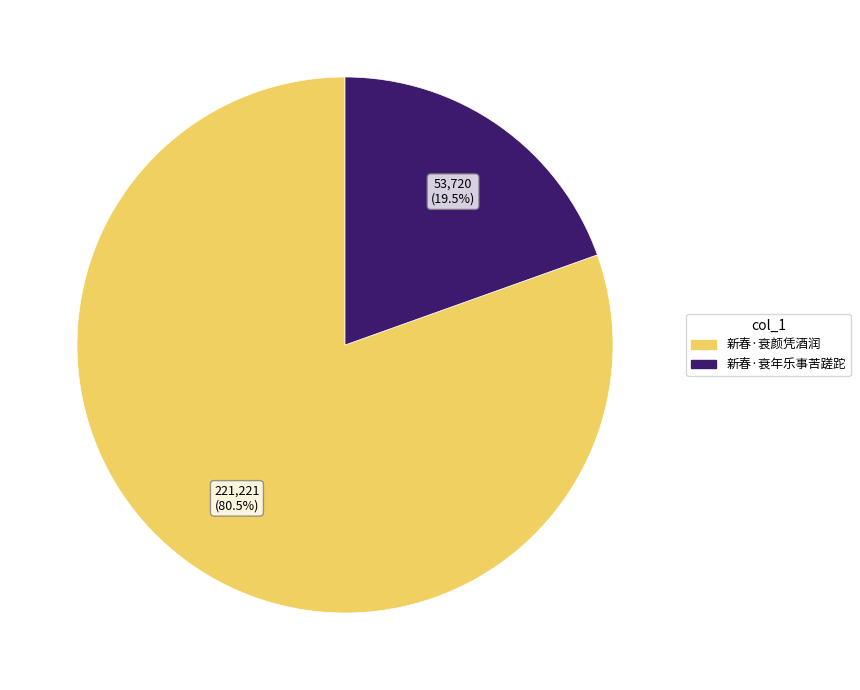

Which slice is the smallest?

新春·衰年乐事苦蹉跎